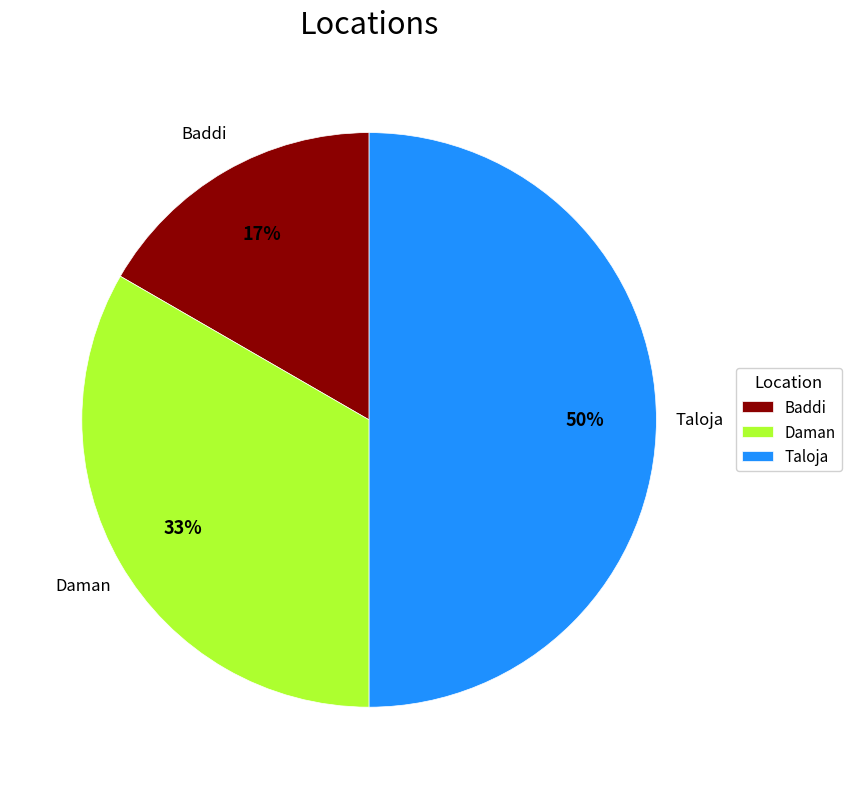

Does Baddi account for over 50% of the chart?

No